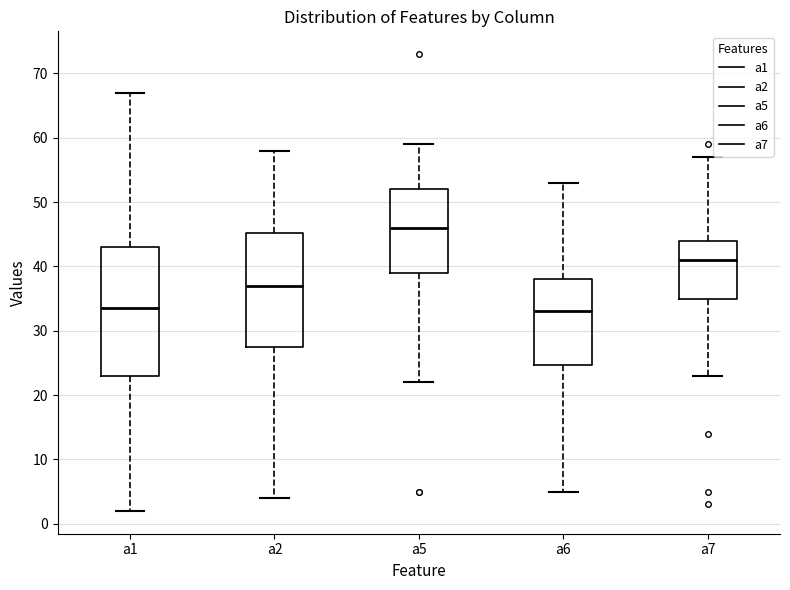

Which box's median line is the highest?

a5